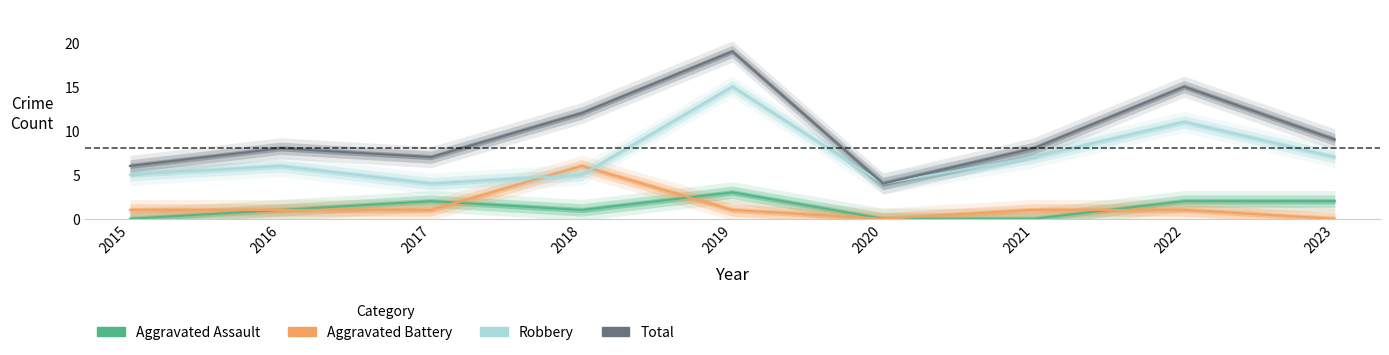

What is the highest value of the Aggravated Assault series?

3